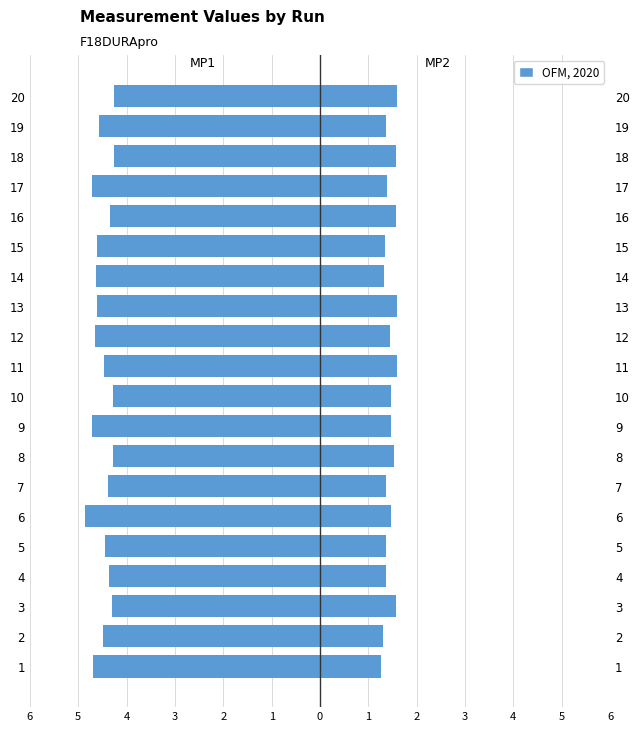

Which category has the lowest value across all series?

6